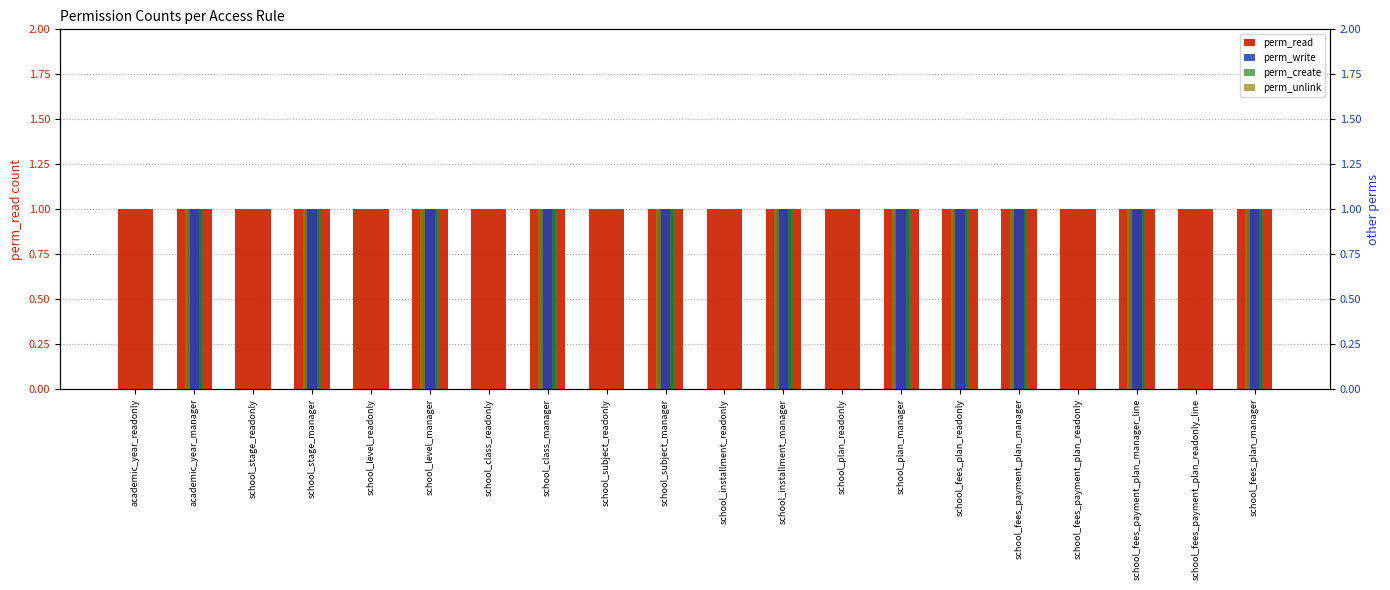

Reading right to left, what are all the values shown in this chart?

perm_read: school_fees_plan_manager=1	school_fees_payment_plan_readonly_line=1	school_fees_payment_plan_manager_line=1	school_fees_payment_plan_readonly=1	school_fees_payment_plan_manager=1	school_fees_plan_readonly=1	school_plan_manager=1	school_plan_readonly=1	school_installment_manager=1	school_installment_readonly=1	school_subject_manager=1	school_subject_readonly=1	school_class_manager=1	school_class_readonly=1	school_level_manager=1	school_level_readonly=1	school_stage_manager=1	school_stage_readonly=1	academic_year_manager=1	academic_year_readonly=1
perm_write: school_fees_plan_manager=1	school_fees_payment_plan_readonly_line=0	school_fees_payment_plan_manager_line=1	school_fees_payment_plan_readonly=0	school_fees_payment_plan_manager=1	school_fees_plan_readonly=1	school_plan_manager=1	school_plan_readonly=0	school_installment_manager=1	school_installment_readonly=0	school_subject_manager=1	school_subject_readonly=0	school_class_manager=1	school_class_readonly=0	school_level_manager=1	school_level_readonly=0	school_stage_manager=1	school_stage_readonly=0	academic_year_manager=1	academic_year_readonly=0
perm_create: school_fees_plan_manager=1	school_fees_payment_plan_readonly_line=0	school_fees_payment_plan_manager_line=1	school_fees_payment_plan_readonly=0	school_fees_payment_plan_manager=1	school_fees_plan_readonly=1	school_plan_manager=1	school_plan_readonly=0	school_installment_manager=1	school_installment_readonly=0	school_subject_manager=1	school_subject_readonly=0	school_class_manager=1	school_class_readonly=0	school_level_manager=1	school_level_readonly=0	school_stage_manager=1	school_stage_readonly=0	academic_year_manager=1	academic_year_readonly=0
perm_unlink: school_fees_plan_manager=1	school_fees_payment_plan_readonly_line=0	school_fees_payment_plan_manager_line=1	school_fees_payment_plan_readonly=0	school_fees_payment_plan_manager=1	school_fees_plan_readonly=1	school_plan_manager=1	school_plan_readonly=0	school_installment_manager=1	school_installment_readonly=0	school_subject_manager=1	school_subject_readonly=0	school_class_manager=1	school_class_readonly=0	school_level_manager=1	school_level_readonly=0	school_stage_manager=1	school_stage_readonly=0	academic_year_manager=1	academic_year_readonly=0